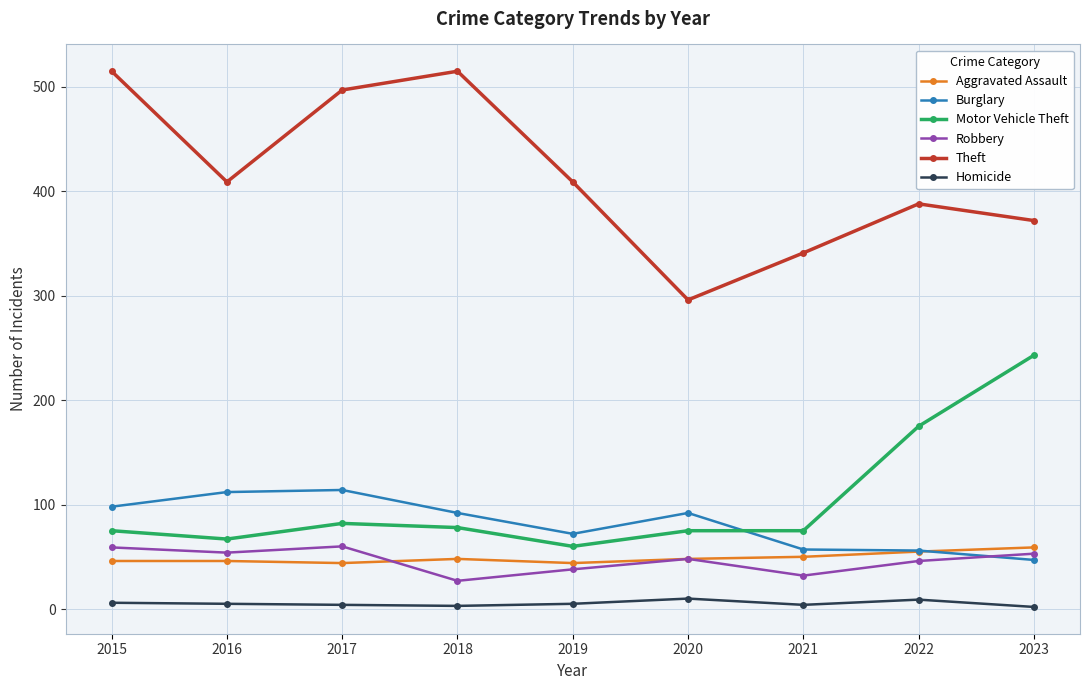

Is it true that Burglary equals 99 at 2021?

False